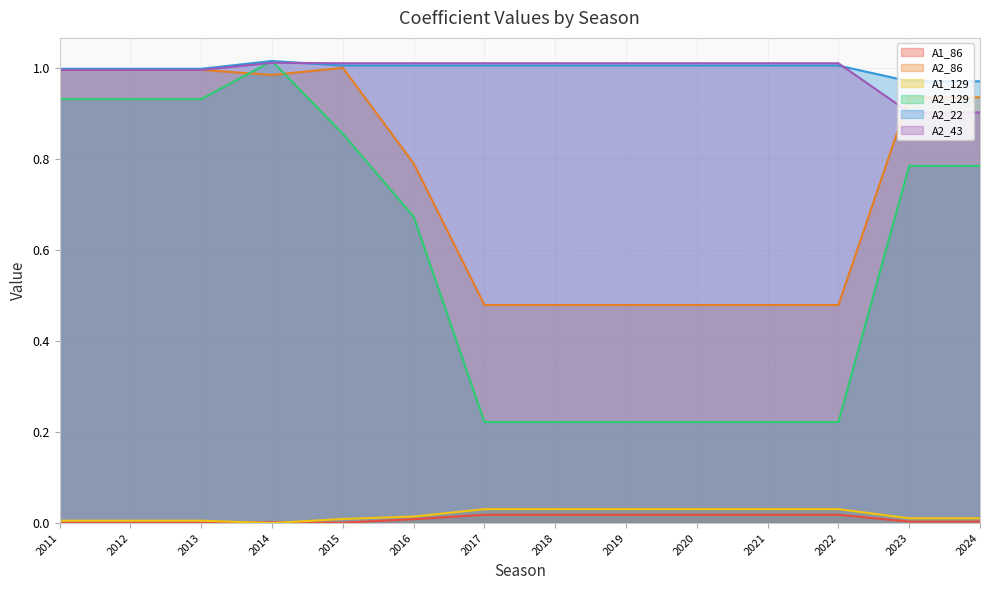

Is it true that A2_86 equals 0.2 at 2021?

False